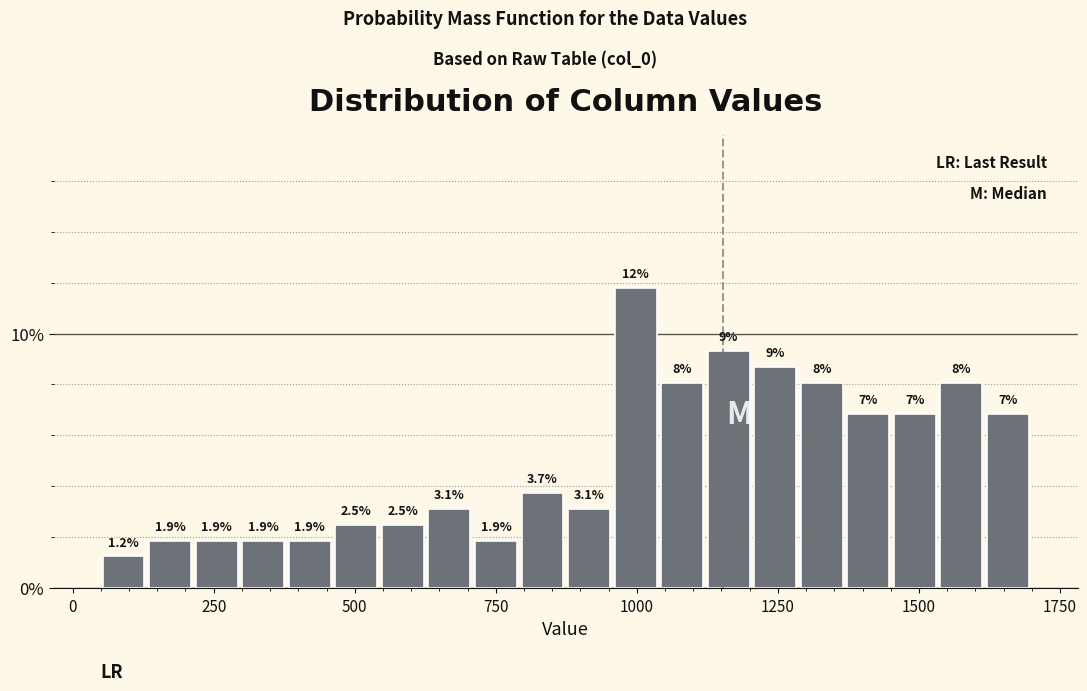

Read against the x-axis, roughly where is the centre of the tallest bar?

1000